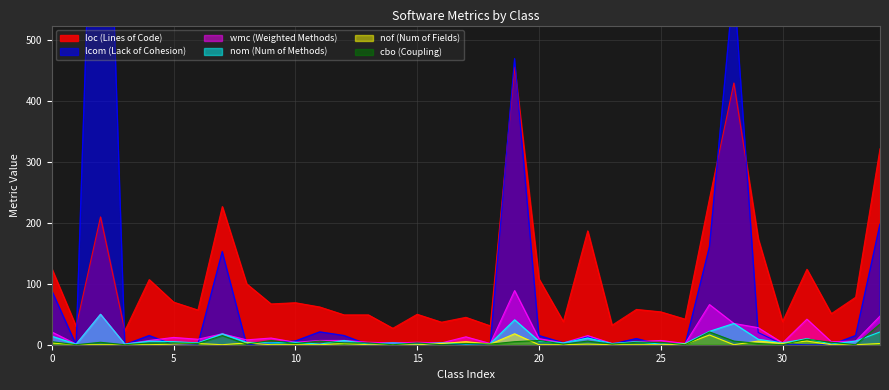

At 26, list the series in order from largest to smallest.

loc, wmc, nom, nof, lcom, cbo